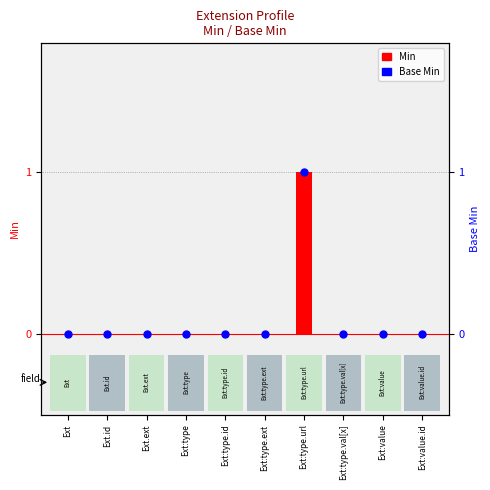

Which series contains the lowest Y value?

Min (log ratio style)